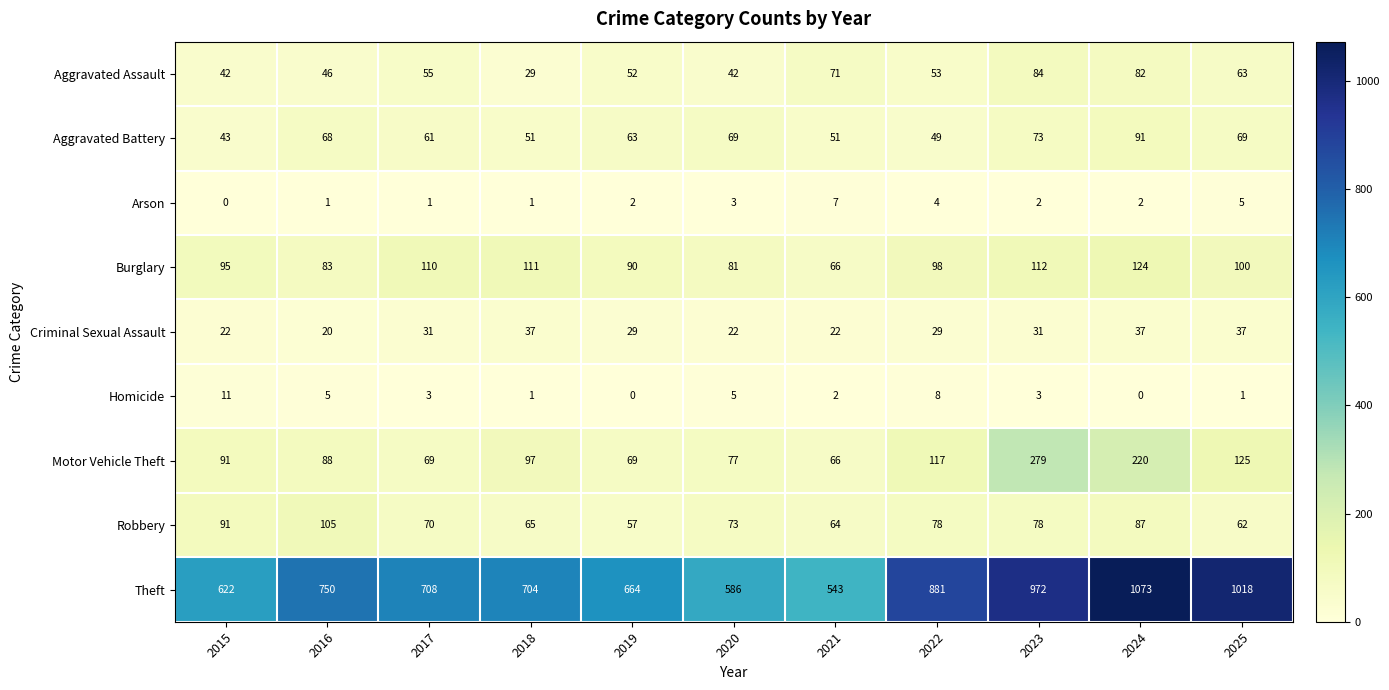

At which label does Criminal Sexual Assault first exceed 29?

2017